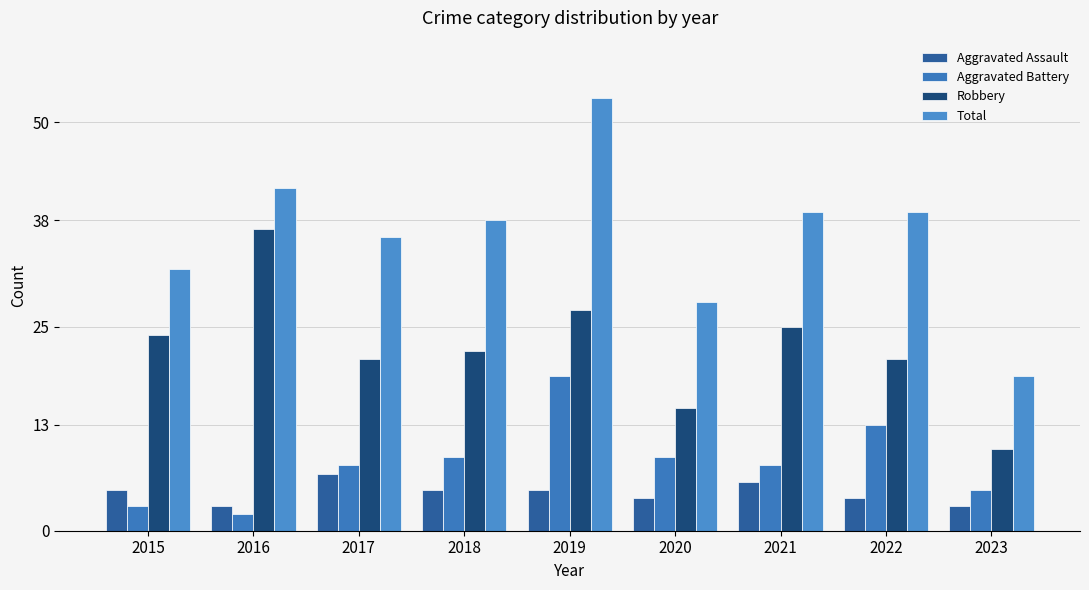

How many distinct data groups are displayed?

4